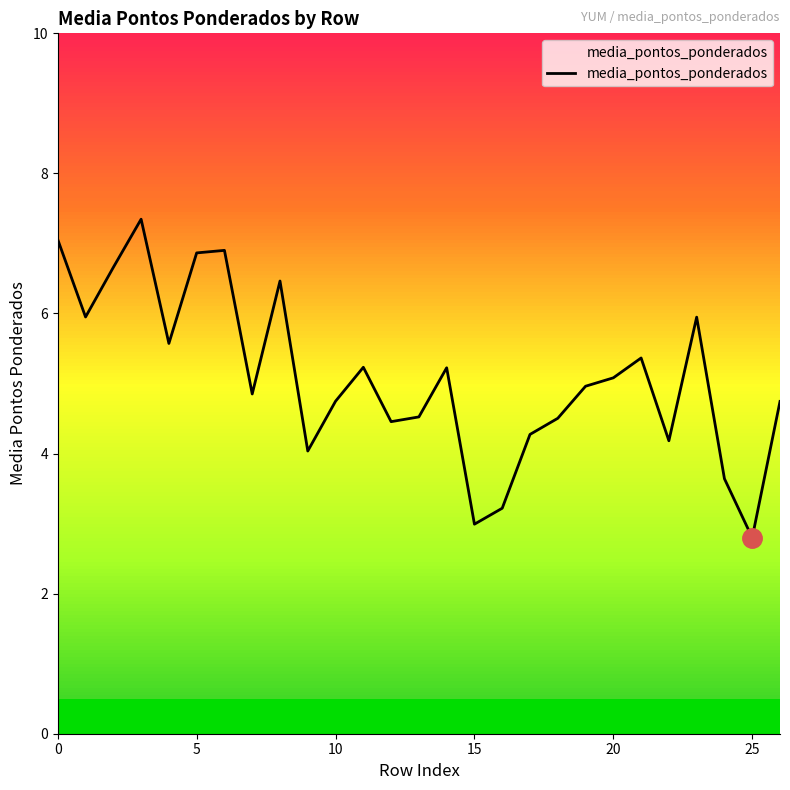

What is the greatest value displayed?

7.3